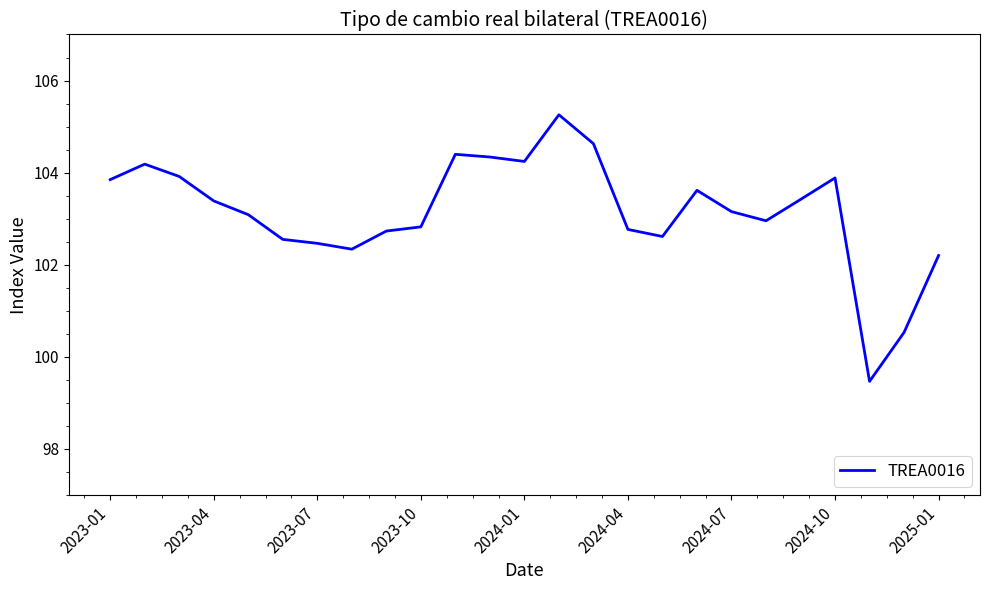

What is the smallest value displayed?

99.5